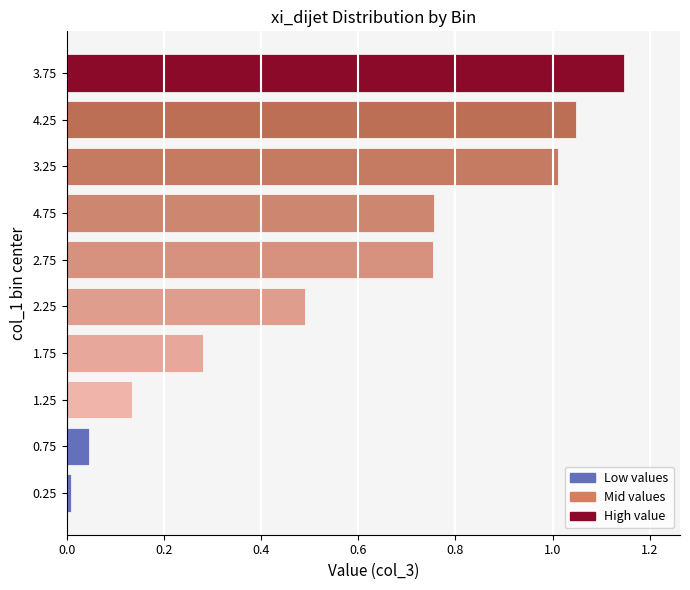

Does the chart contain any negative values?

No